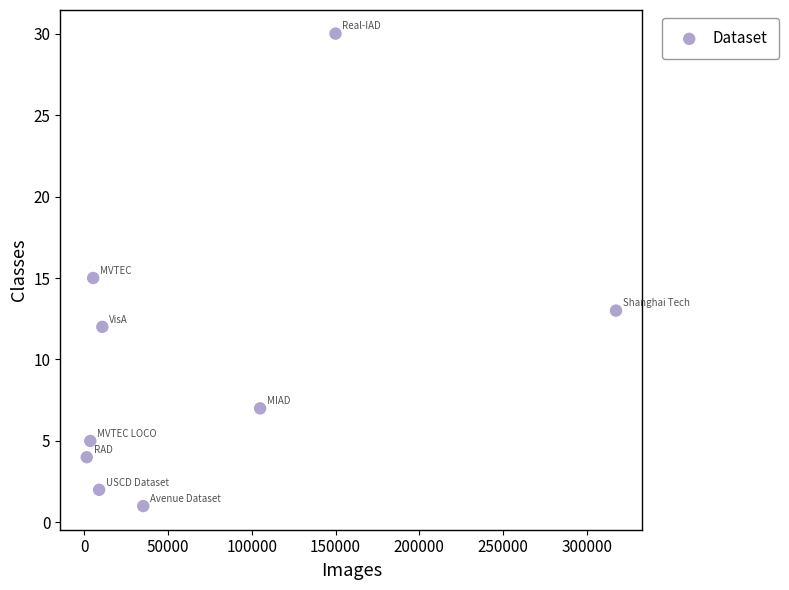

What is the range of Y values (max minus min)?

29